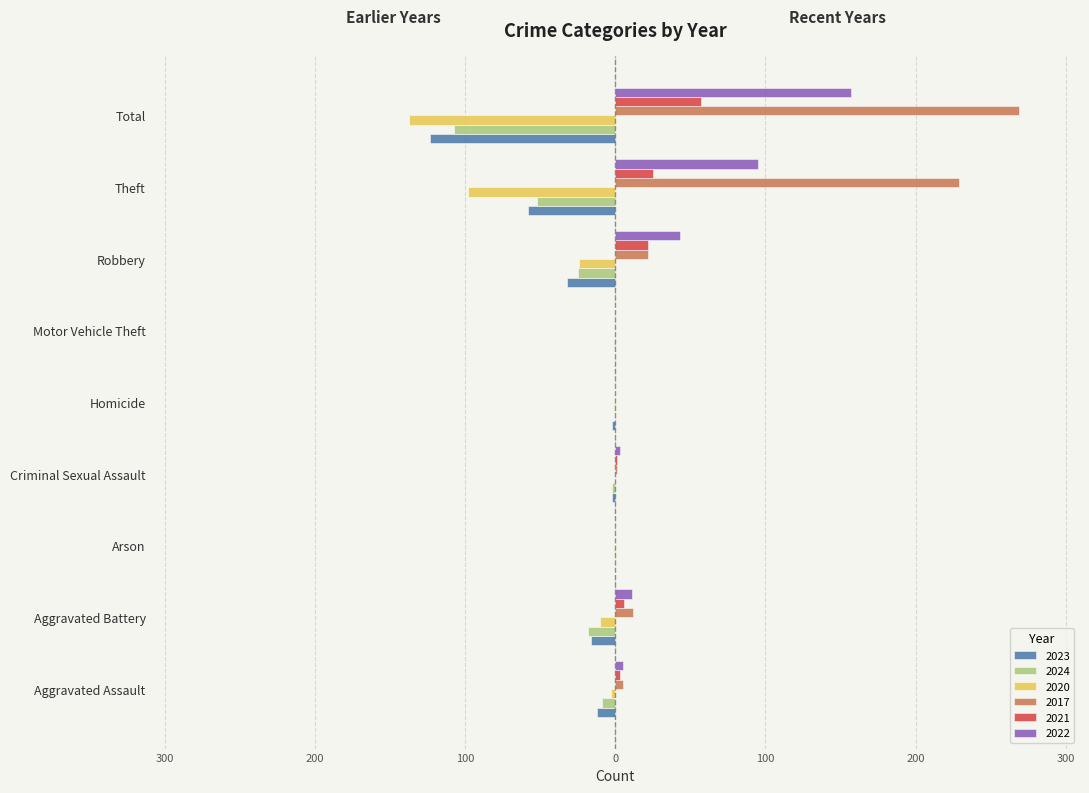

What is the smallest value displayed?

-137